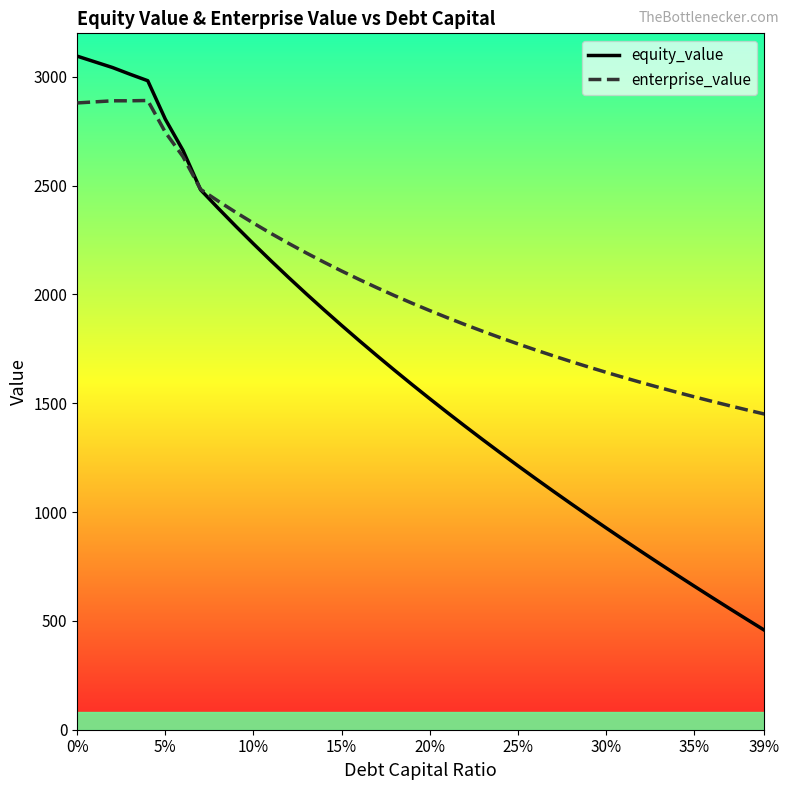

What is the minimum value for enterprise_value?

1450.6